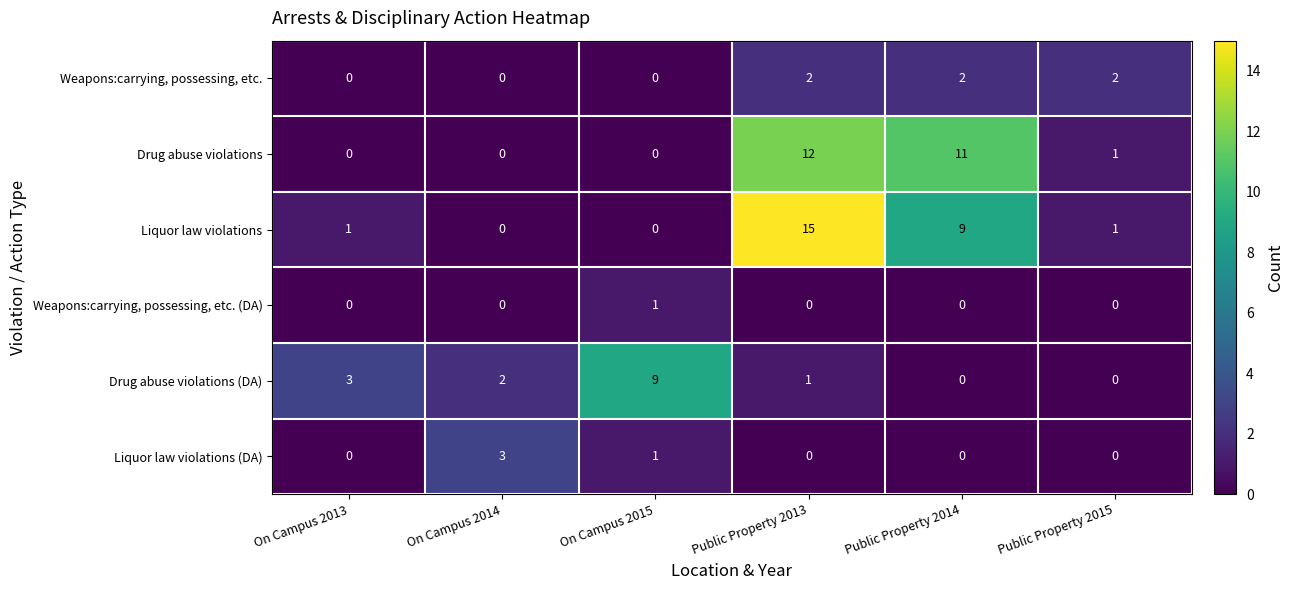

Which series changed the most between Public Property 2013 and Public Property 2014?

Liquor law violations